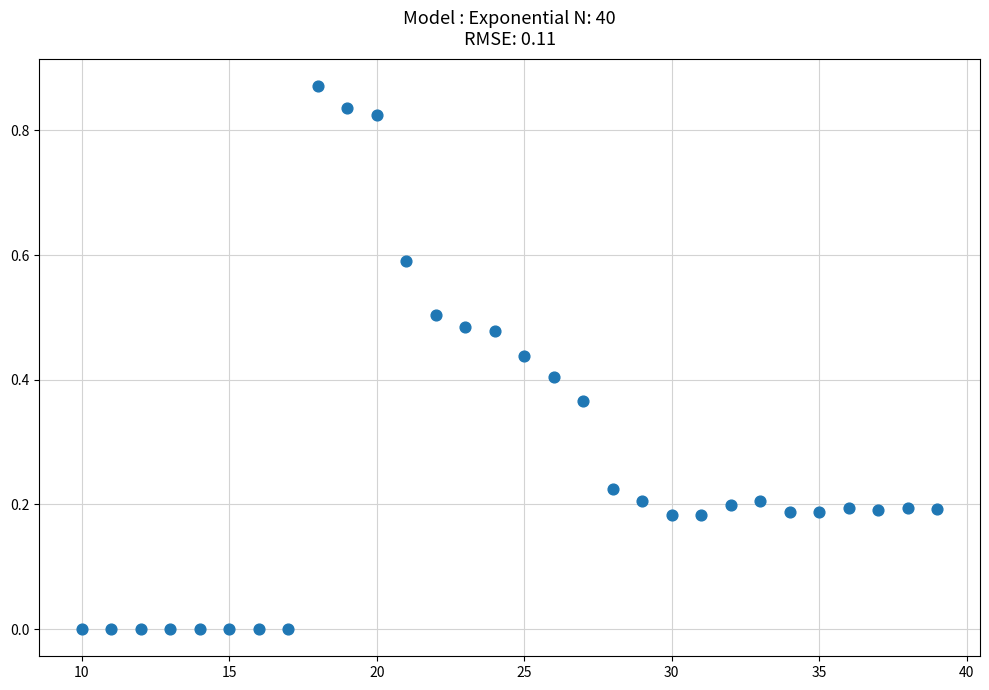

What is the range of X values (max minus min)?

29.0